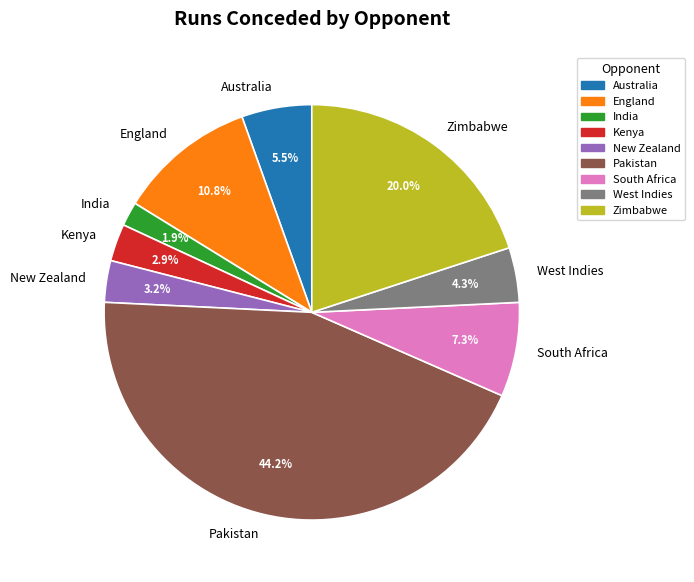

What percentage is the West Indies slice, to the nearest percent?

4%